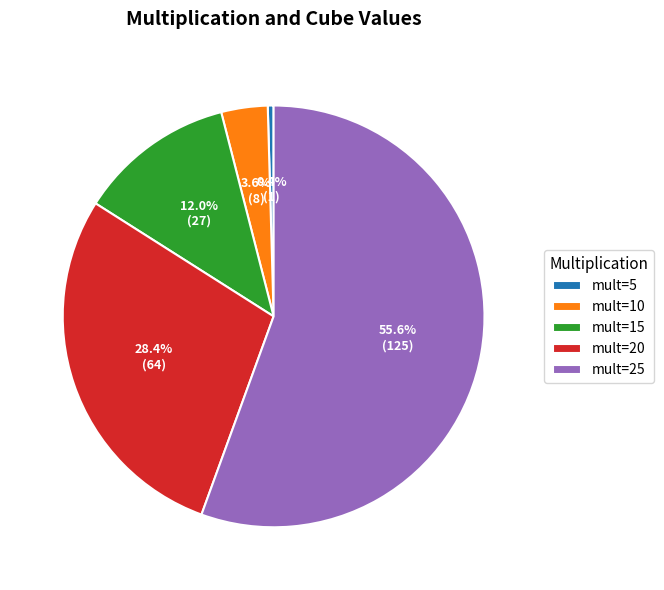

Rank the categories by value from highest to lowest.

mult=25, mult=20, mult=15, mult=10, mult=5